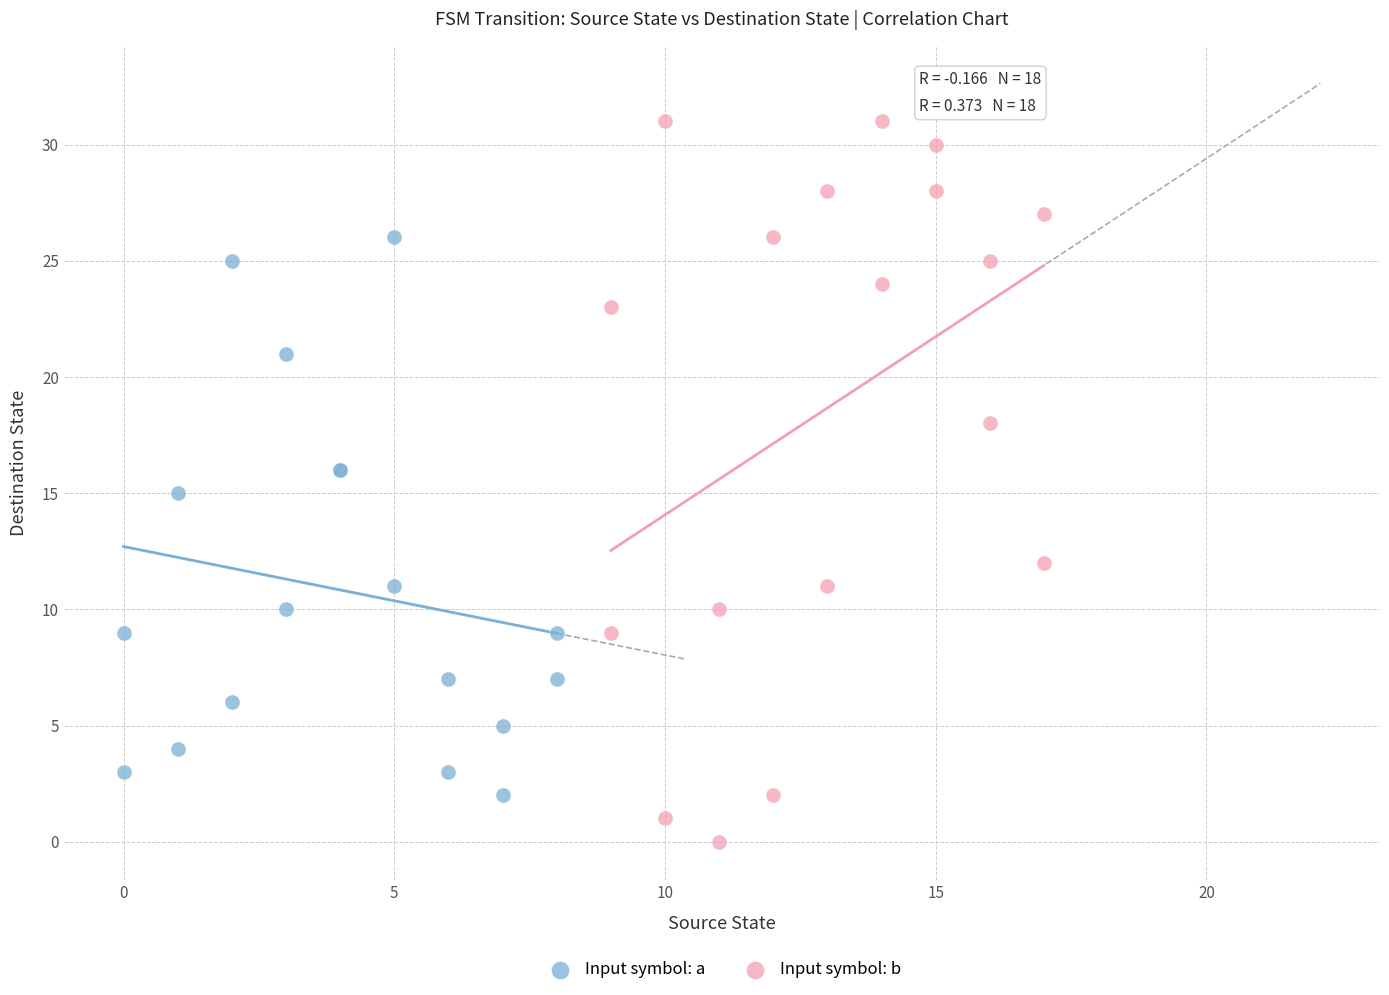

Which series reaches the minimum Y coordinate?

Input symbol: b